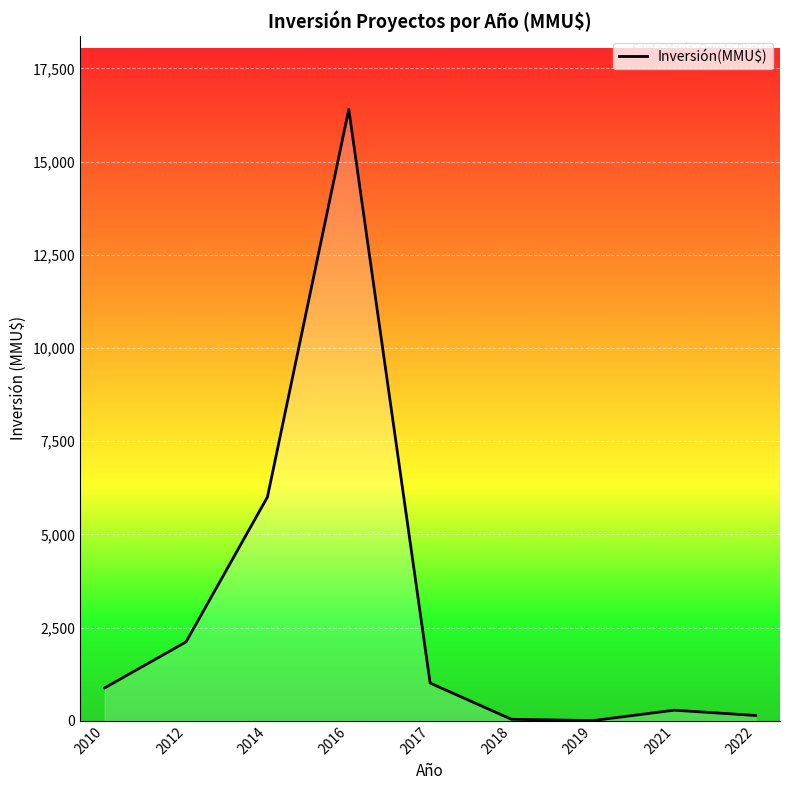

True or false: the data shows 142 at 2022.

True